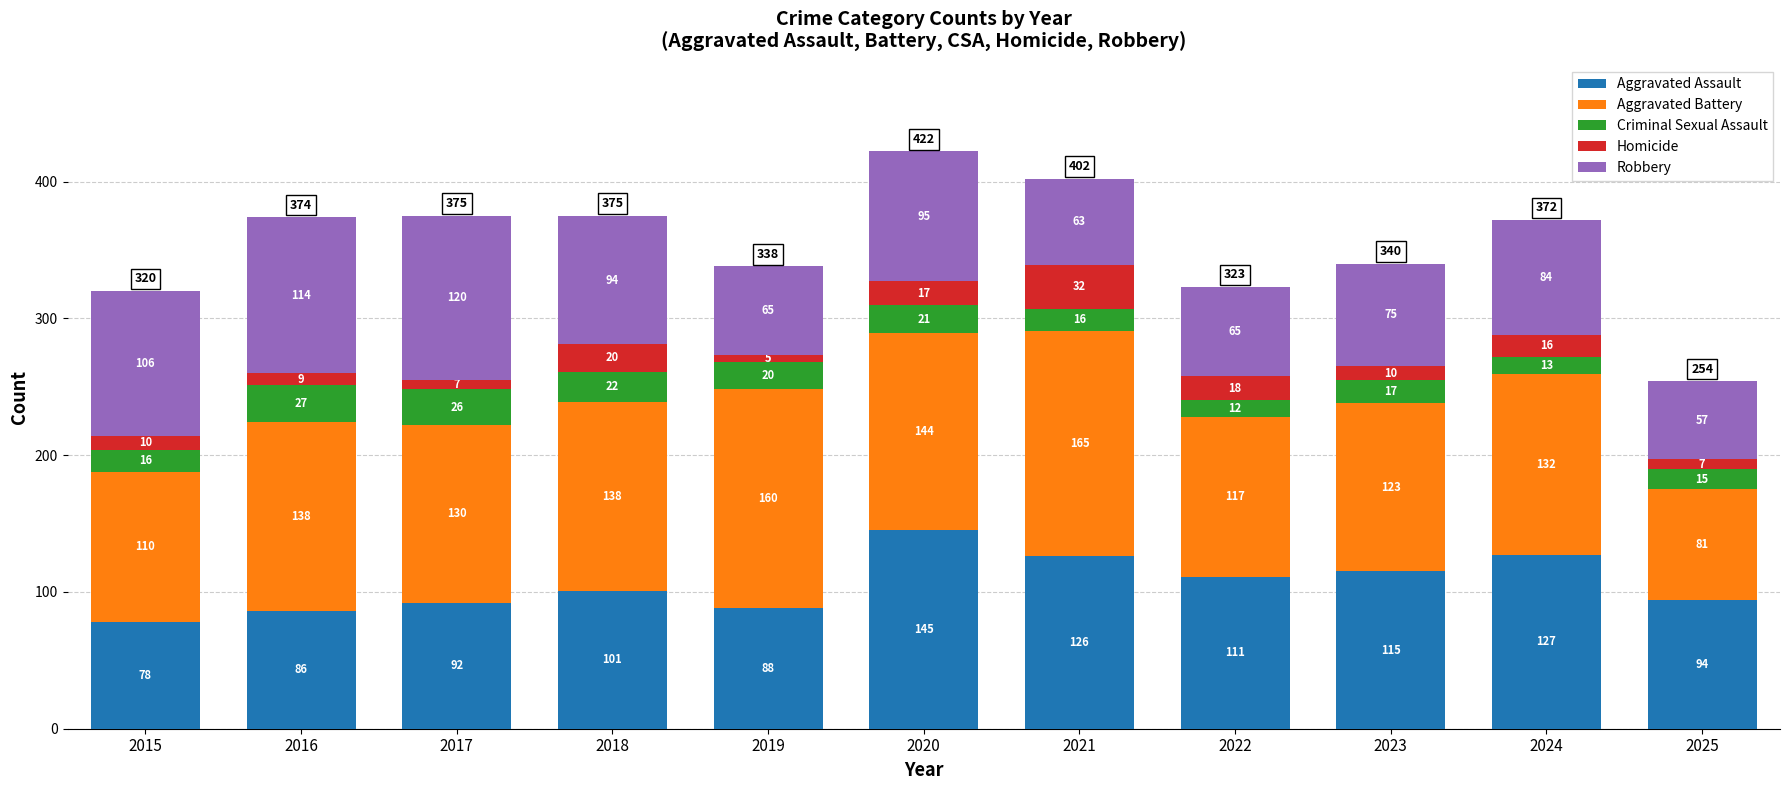

What is the difference between the second highest and minimum values in the Aggravated Assault series?

49